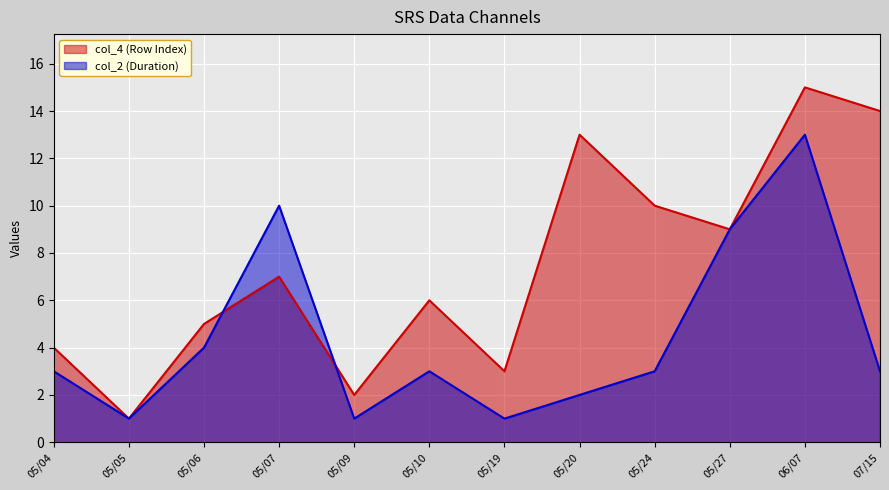

Which series has the largest total across all categories?

col_4 (Row Index)